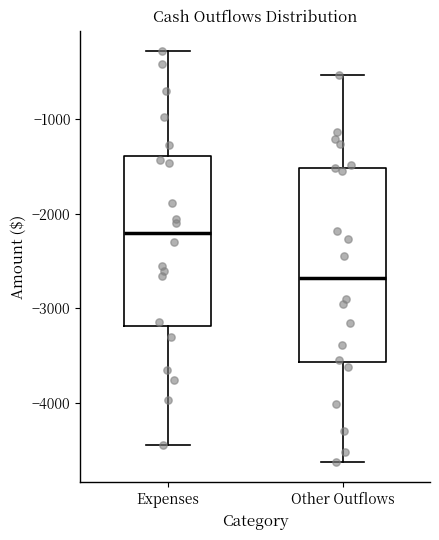

Which box has the highest median line?

Expenses